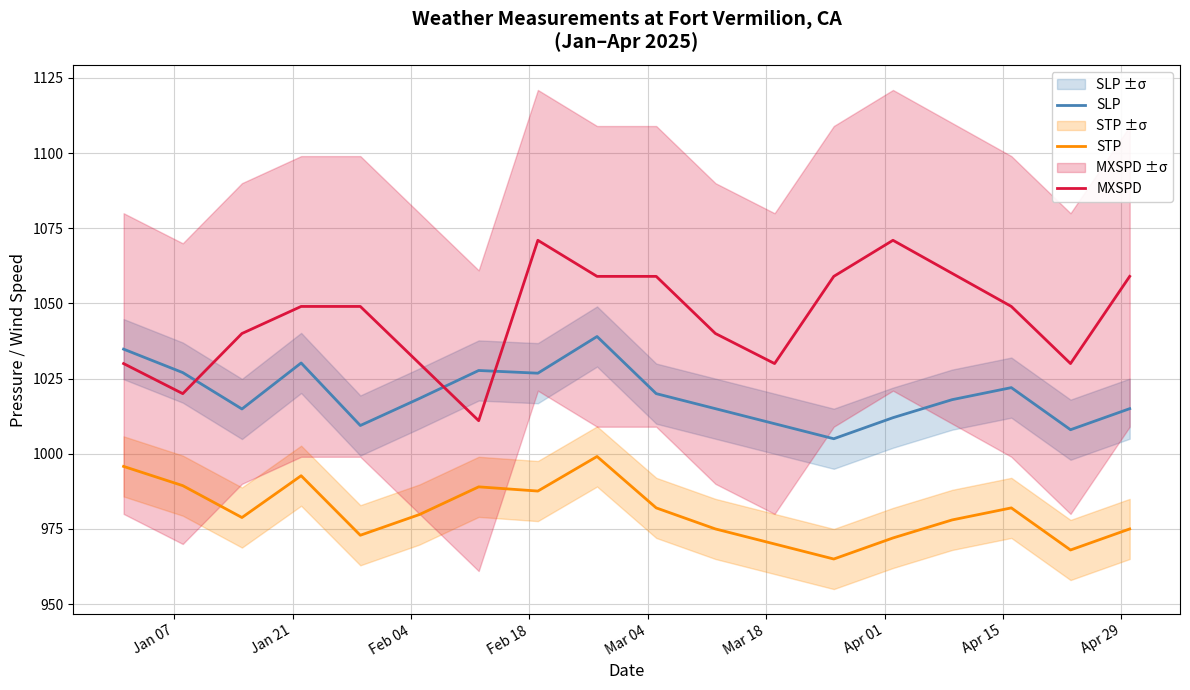

True or false: SLP and STP cross at least once.

False